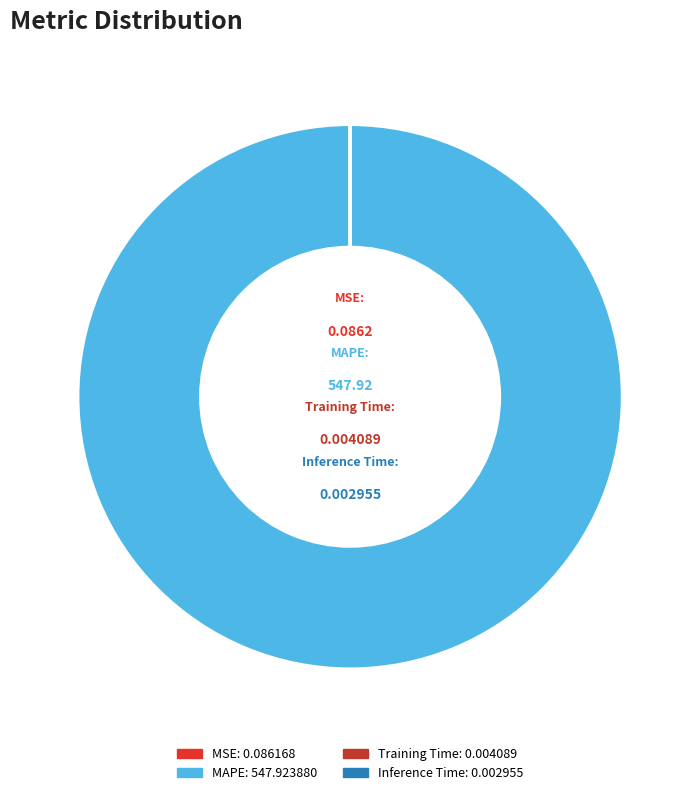

Which category has the biggest portion of the pie?

MAPE